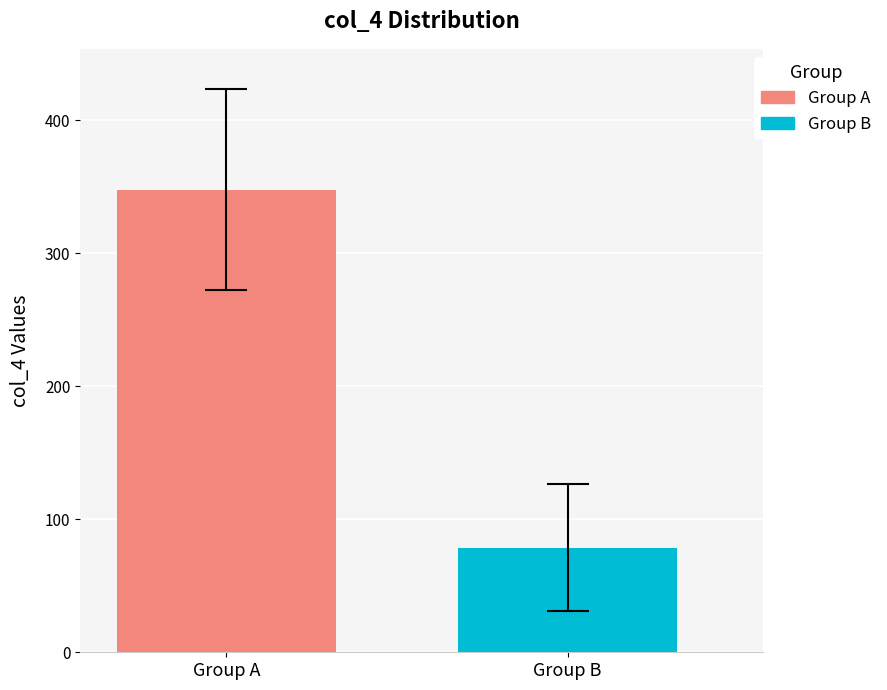

What is the maximum value shown in the chart?

347.7